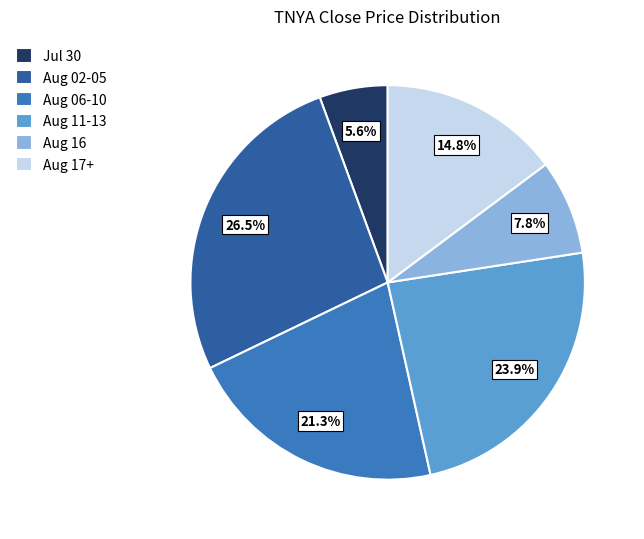

Which category has the biggest portion of the pie?

Aug 02-05